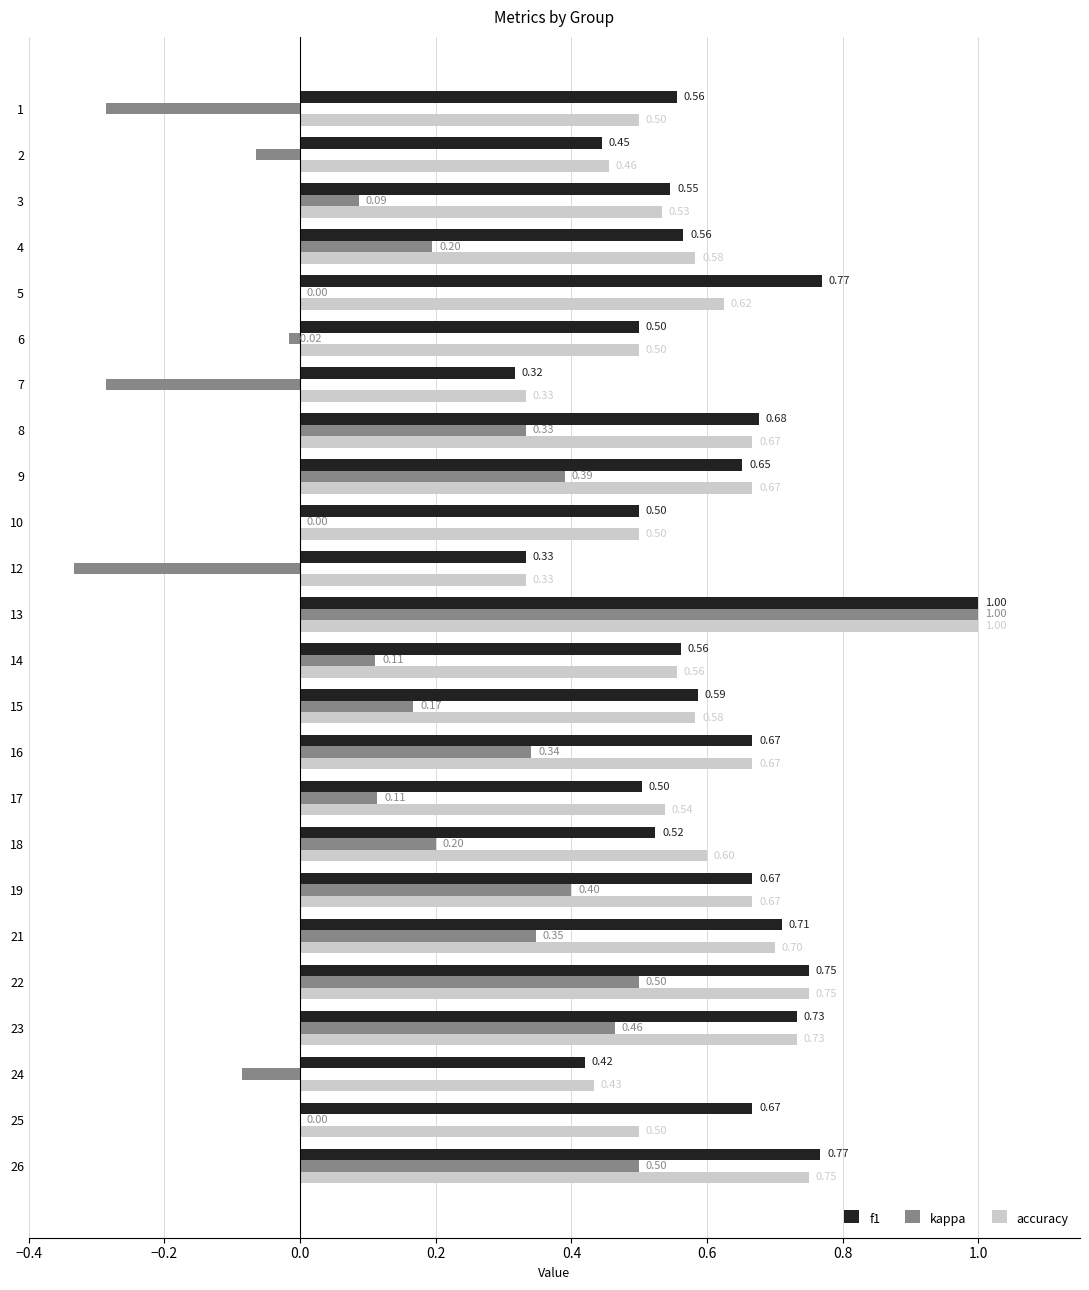

Between 4 and 18, which series saw the biggest shift?

f1